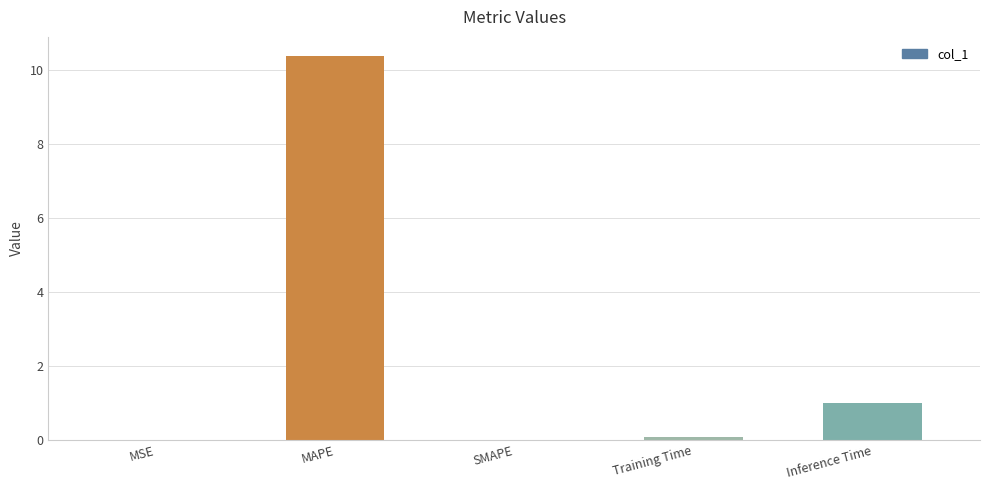

True or false: the data shows 10.4 at MAPE.

True